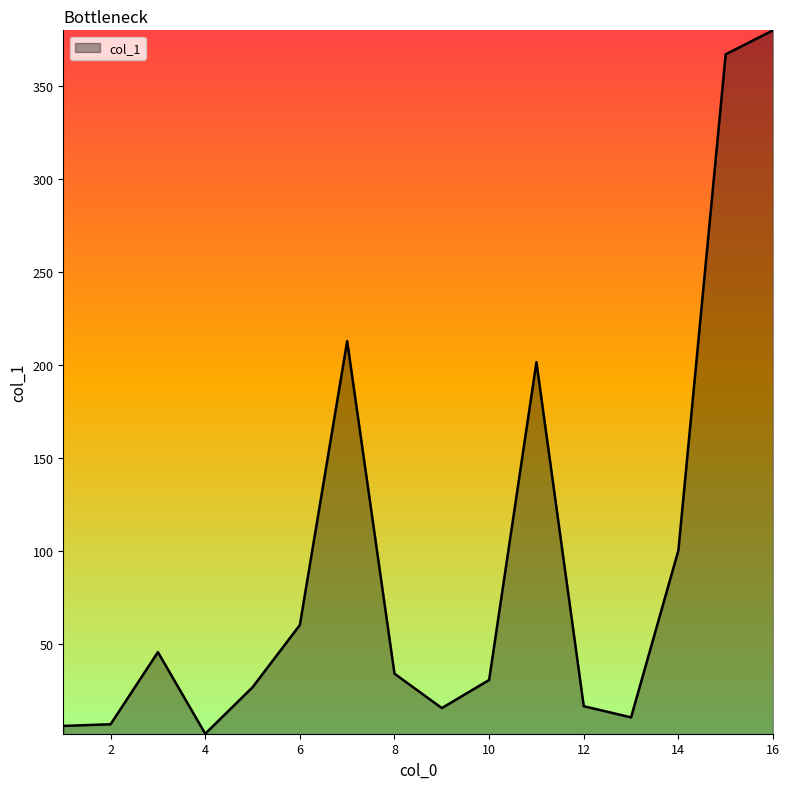

What is the greatest value displayed?

380.2